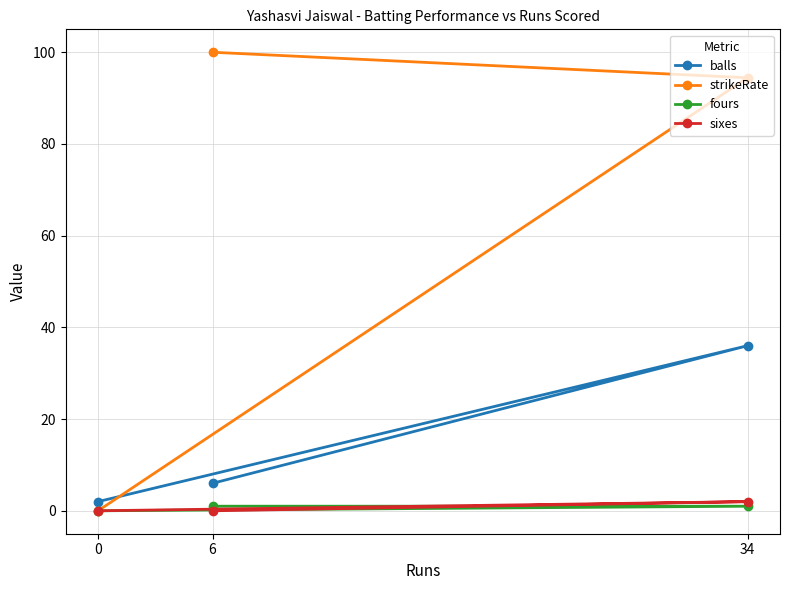

How many values in the balls series exceed 6?

1